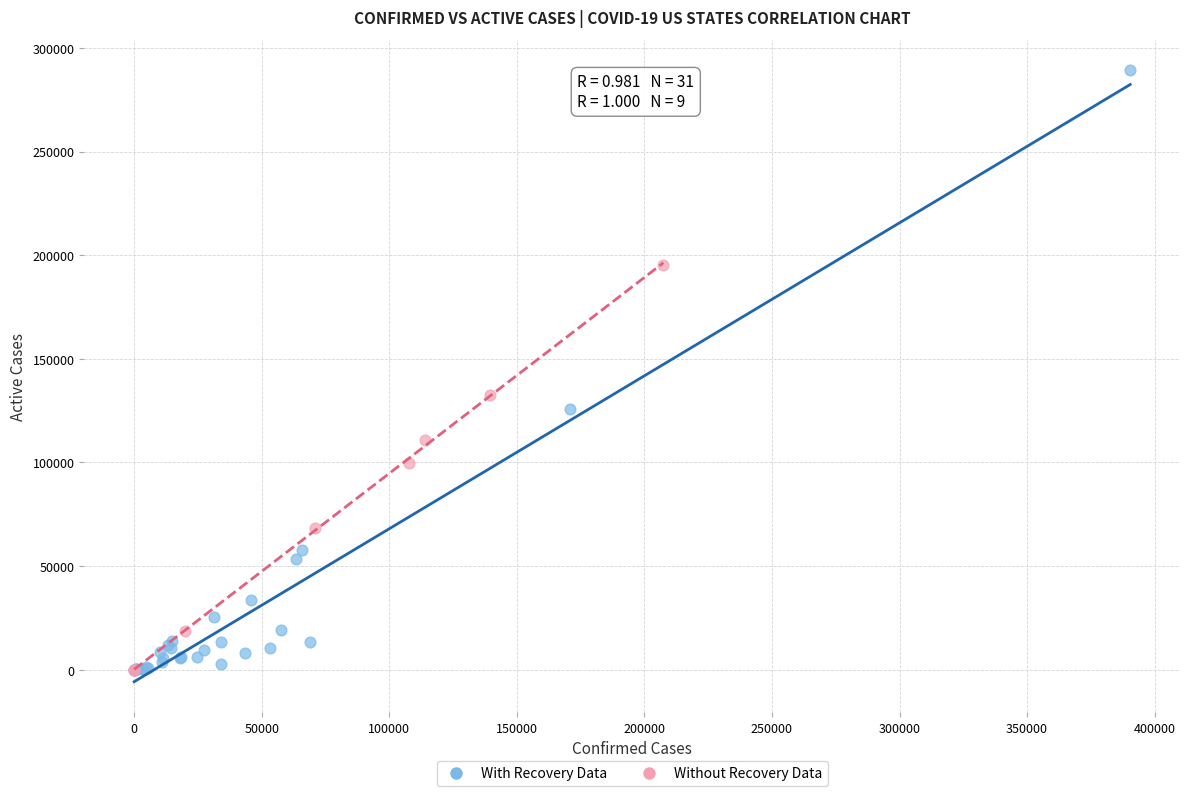

Which series has the widest spread of Y values?

With Recovery Data